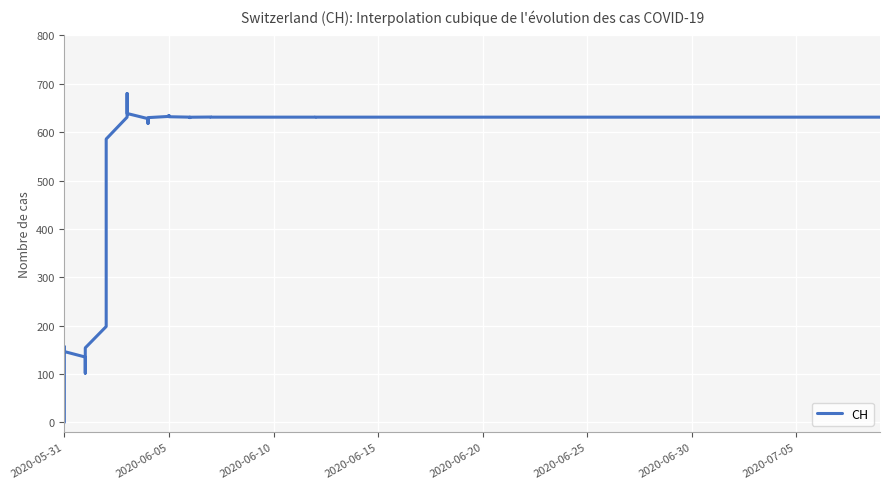

What is the change in value from 2020-05-31 to 2020-06-30?

+631